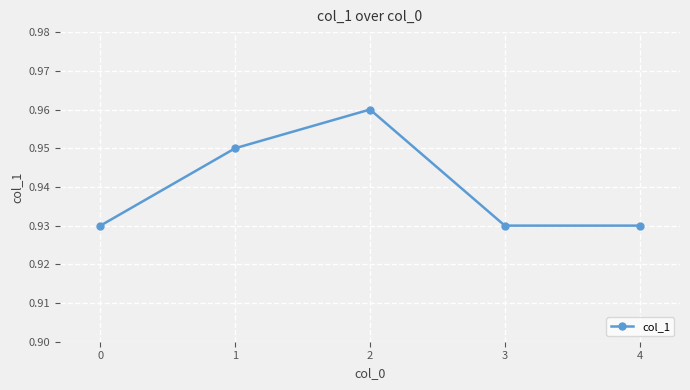

What is the sum of all values?

4.7